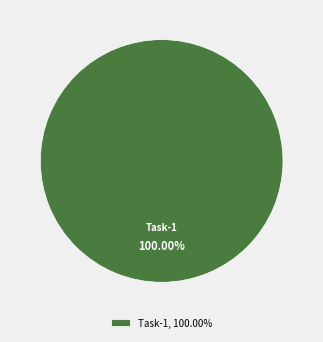

Is there a majority slice in this chart?

Yes